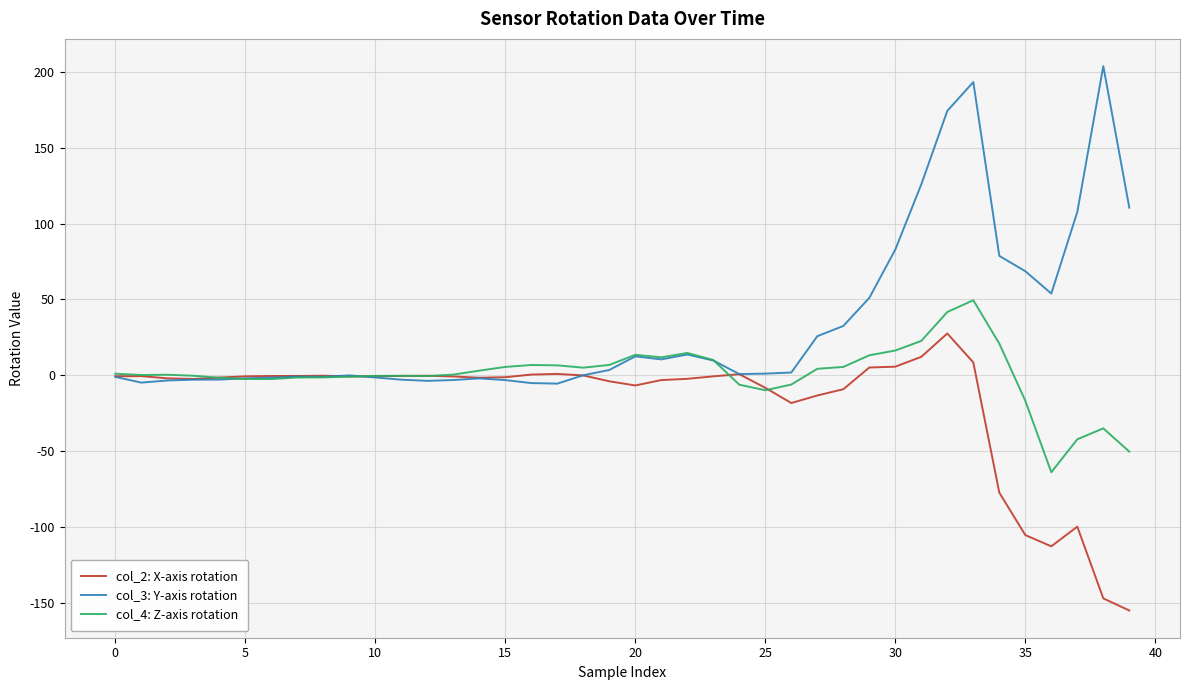

How many series are shown in this chart?

3